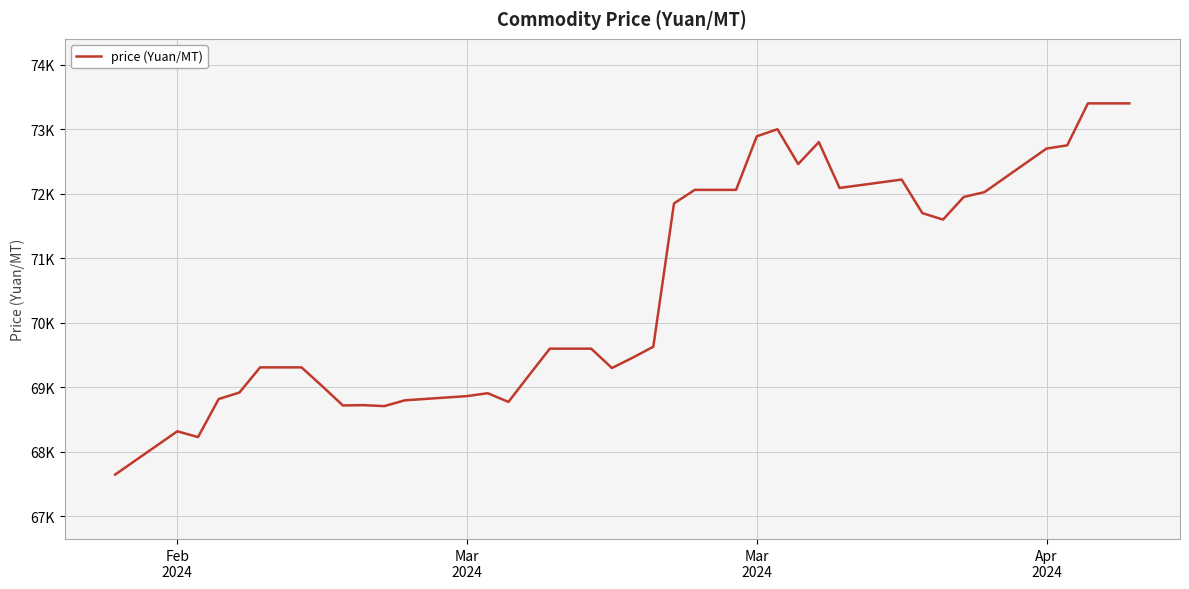

Does the chart have visible grid lines?

Yes